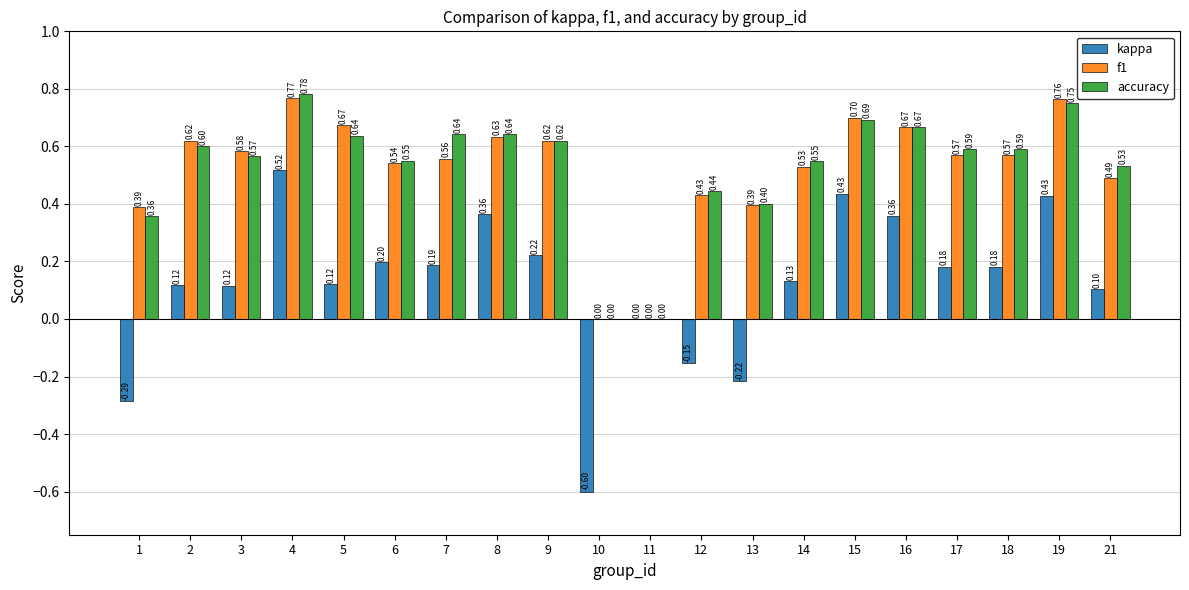

What is the total value across all series at 15?

1.8